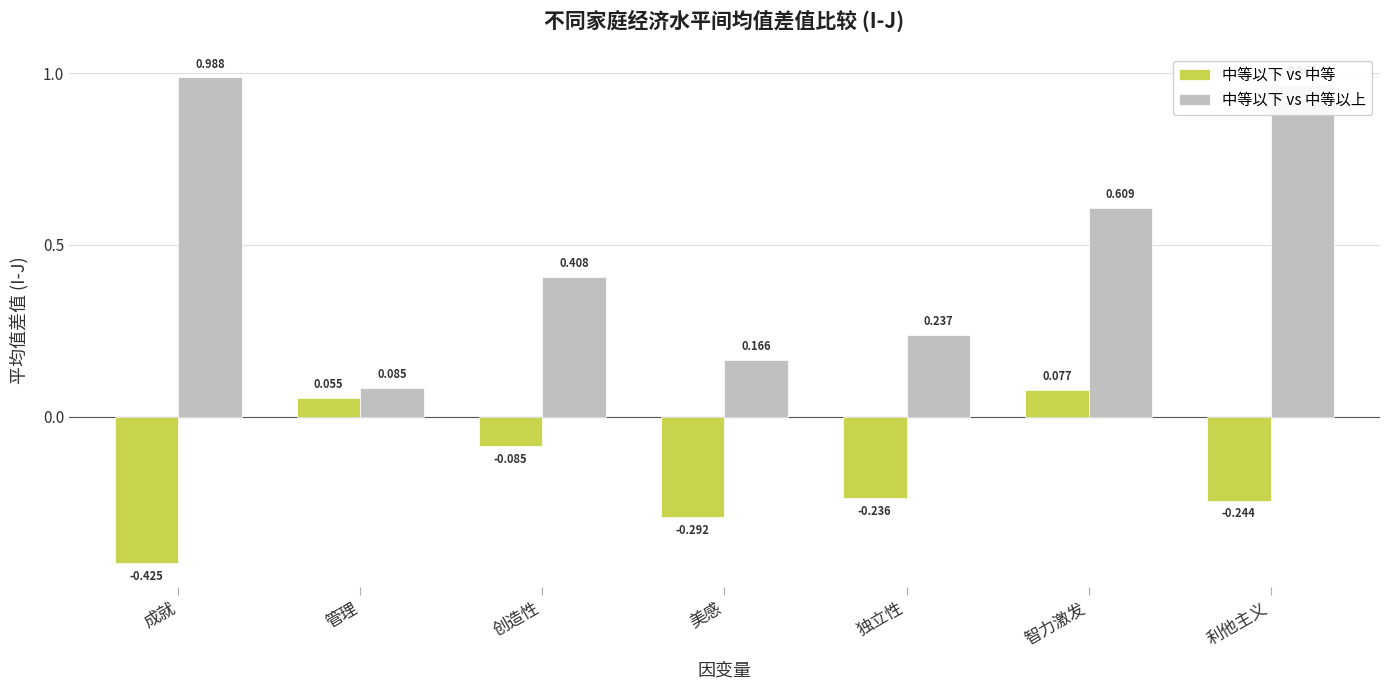

How many data points in 中等以下 vs 中等 are above 0?

2